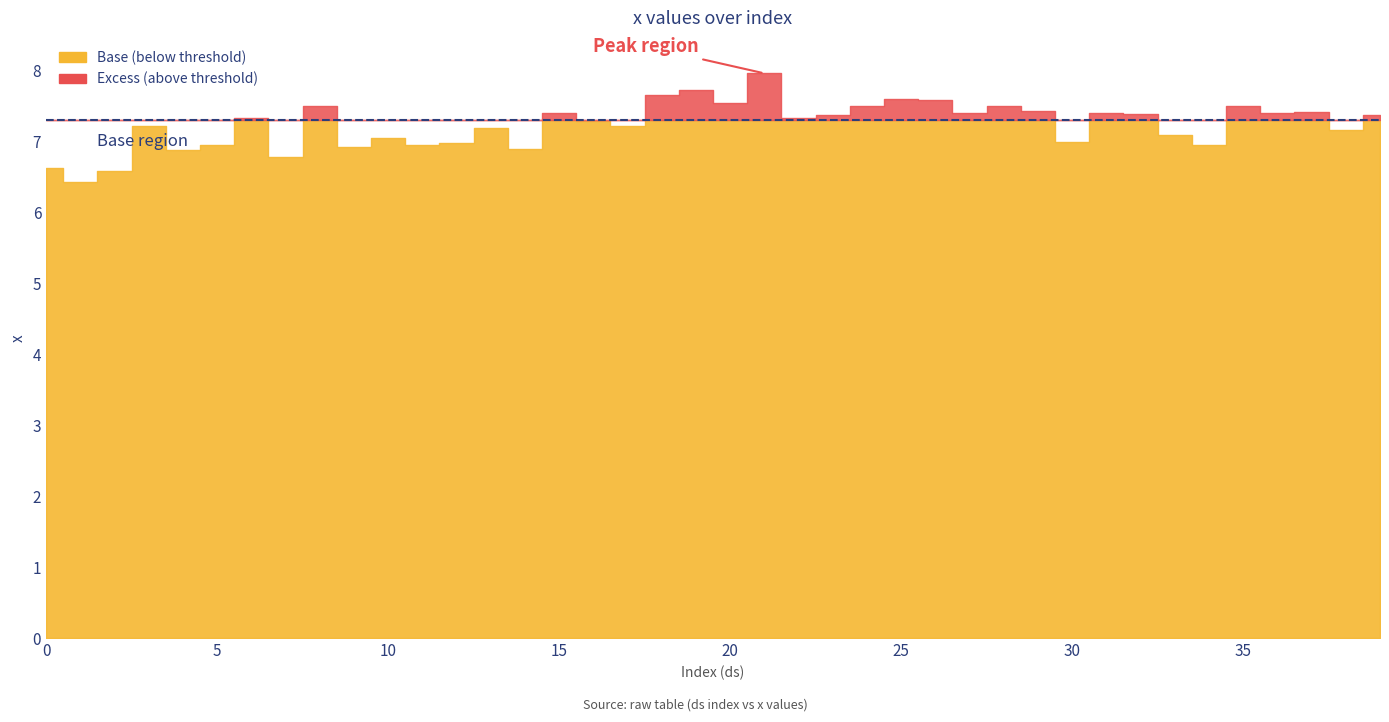

Which has a higher value, 7 or 21?

21